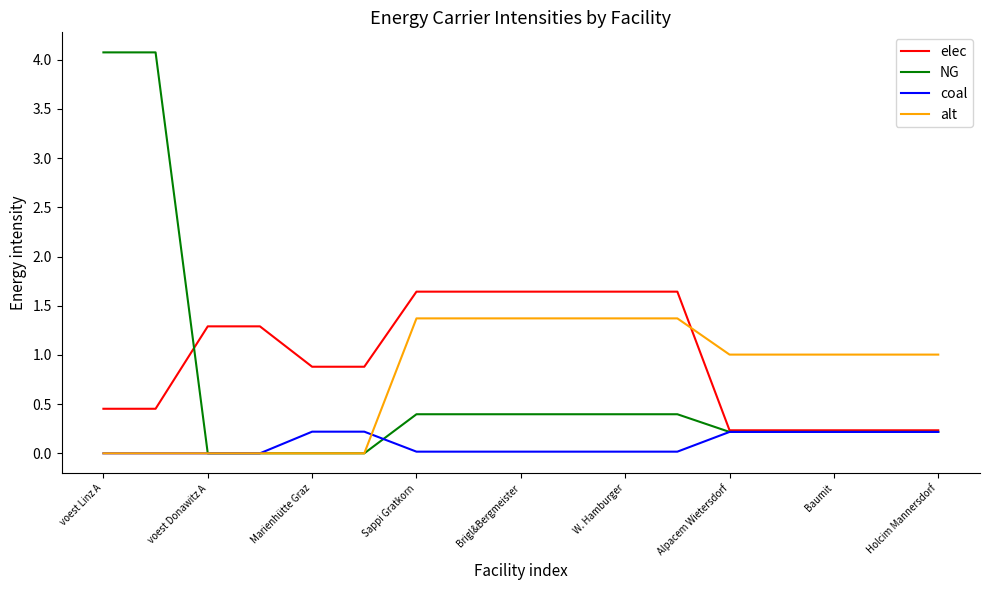

What is the greatest value displayed?

4.1